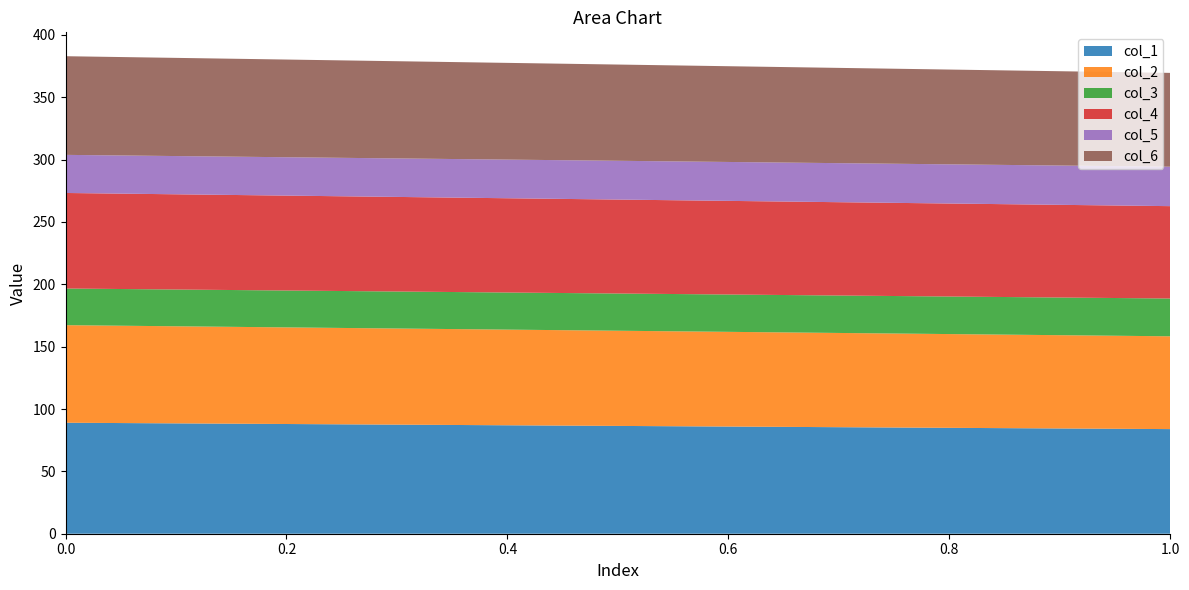

Reading left to right, transcribe all the data shown in this chart.

col_1: 89.0	83.9
col_2: 78.2	74.4
col_3: 29.4	30.3
col_4: 76.6	74.1
col_5: 30.6	31.6
col_6: 79.1	75.2